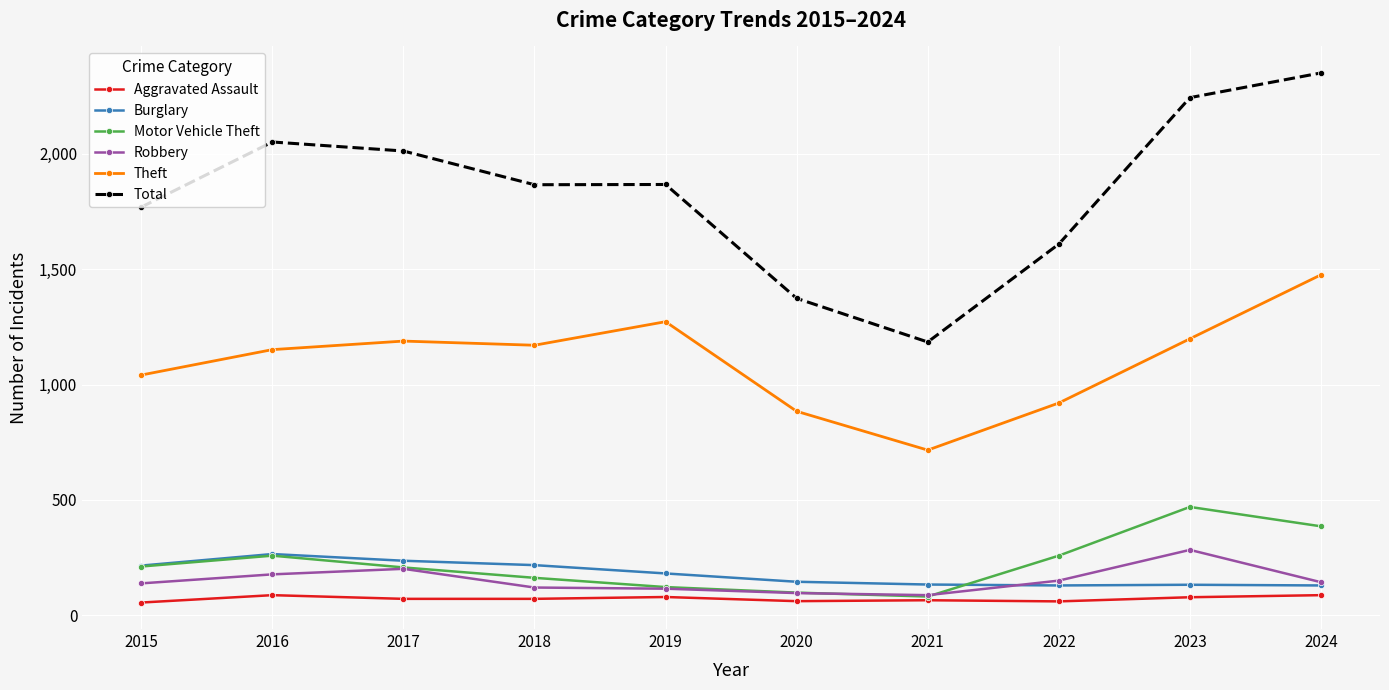

Between 2017 and 2024, which series saw the biggest shift?

Total